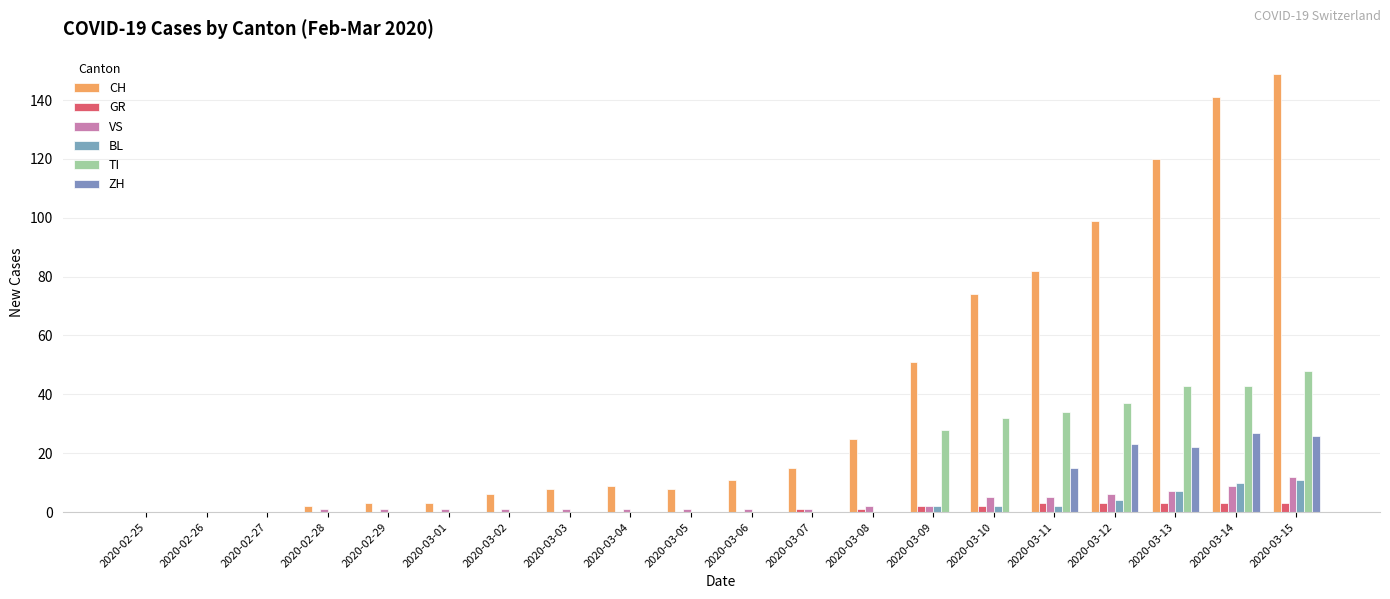

Are the bars horizontal?

No